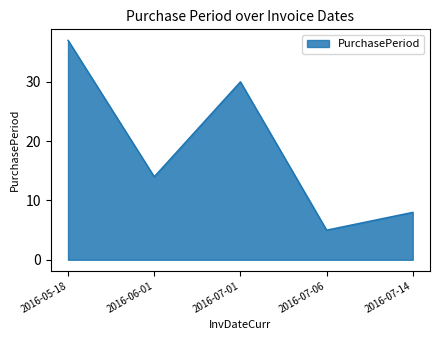

Where is the first local minimum?

2016-06-01